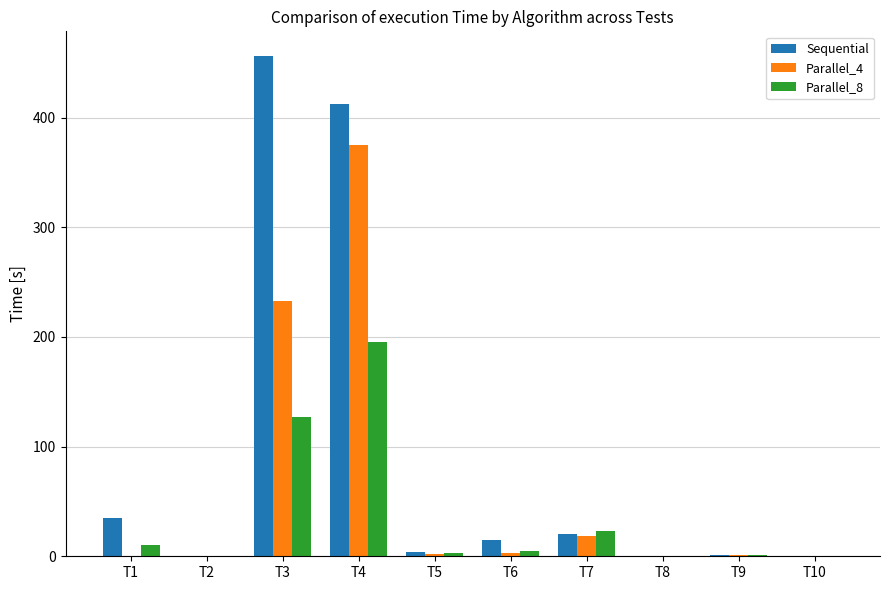

What is the maximum value for Sequential?

455.8